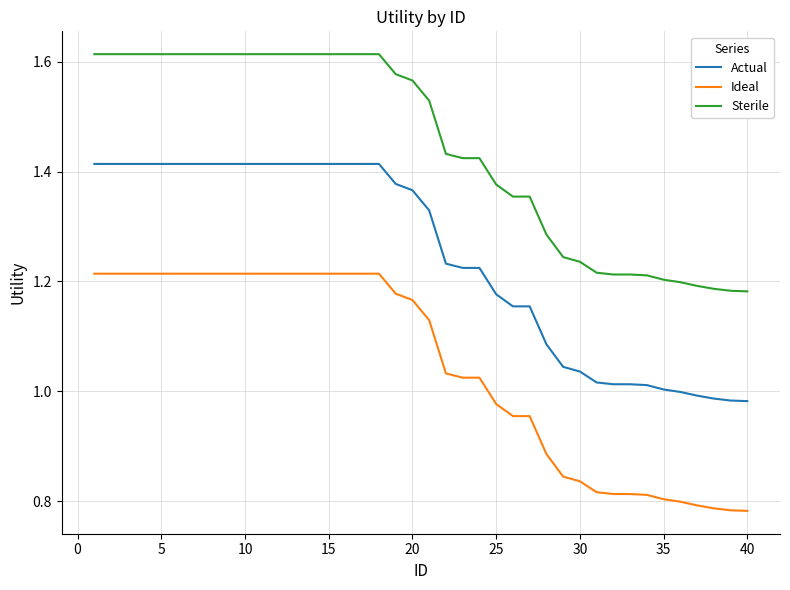

Which series has the largest total across all categories?

Sterile